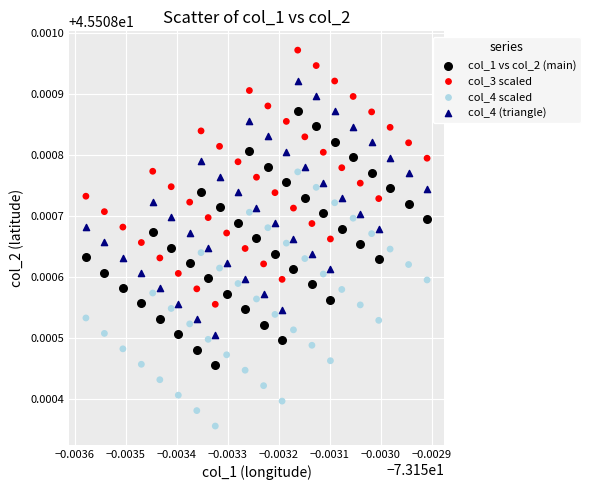

What are all the series names shown in the legend?

col_1 vs col_2 (main), col_3 scaled, col_4 scaled, col_4 (triangle)